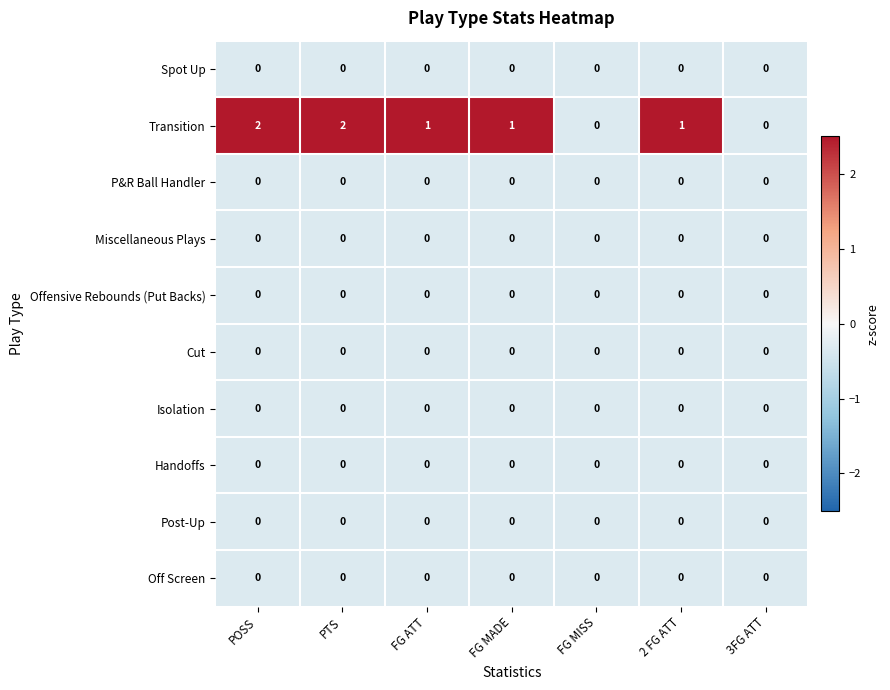

Which series has the widest spread of values?

Transition